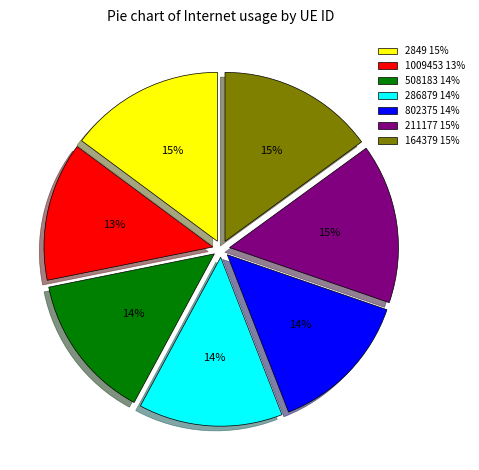

Is it true that 802375 14% is 6% of the pie?

False